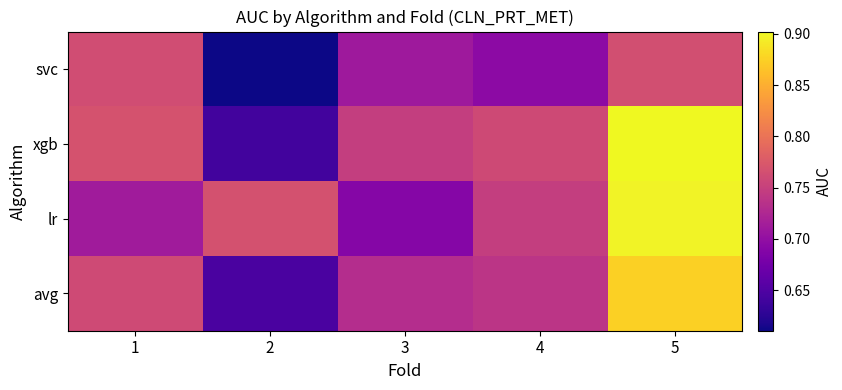

What is the difference between the highest and lowest values at 1?

0.1